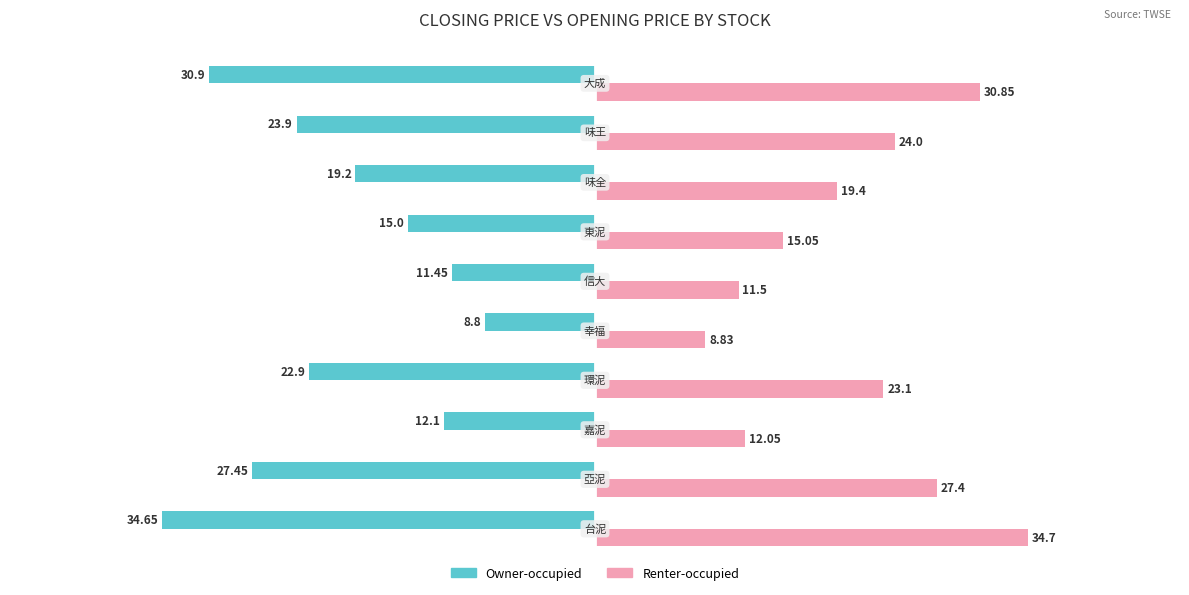

List the series in order of their peak value, highest first.

Renter-occupied, Owner-occupied